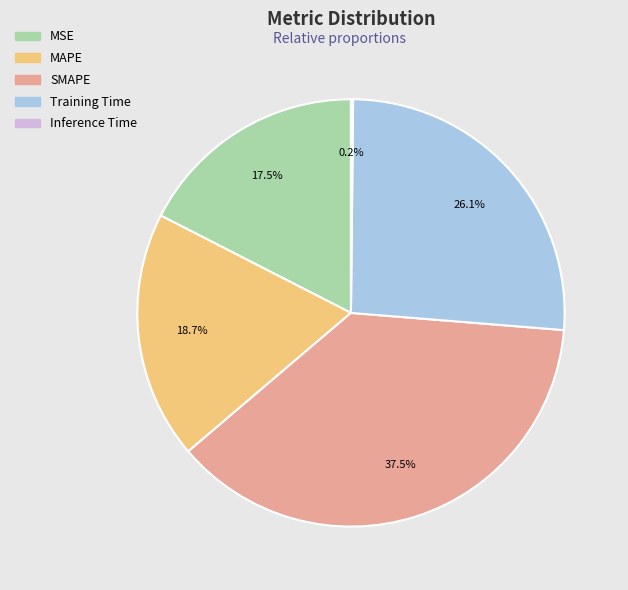

What is the largest slice in the pie chart?

SMAPE